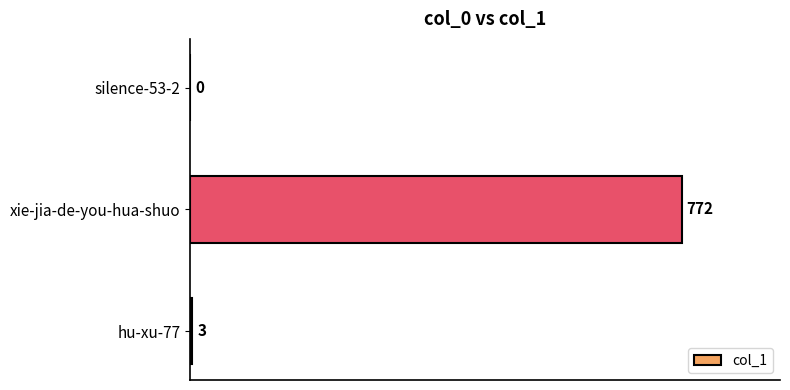

Reading top to bottom, list all the values displayed in this chart.

silence-53-2=0	xie-jia-de-you-hua-shuo=772	hu-xu-77=3